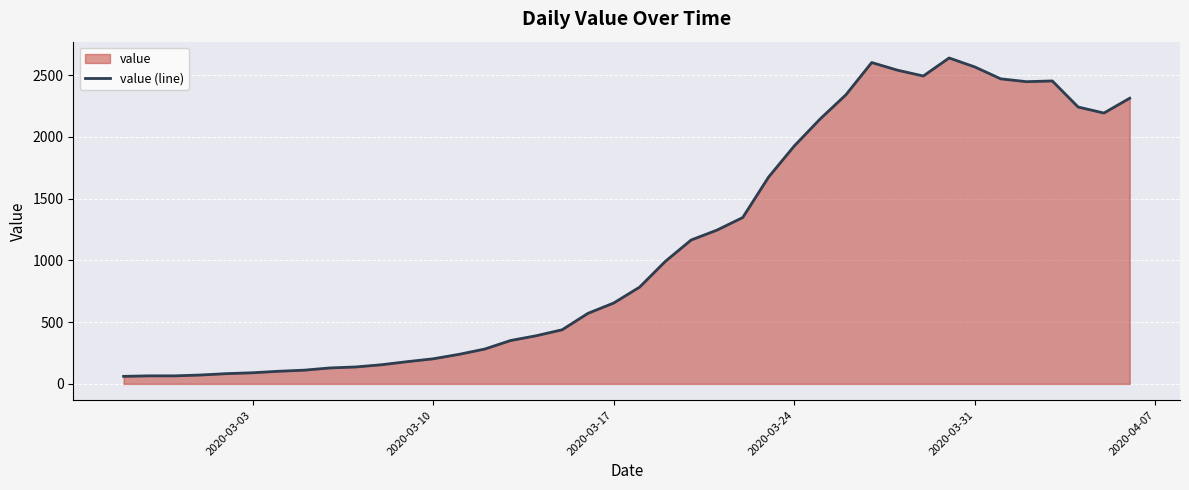

What is the difference between the maximum and minimum values?

2578